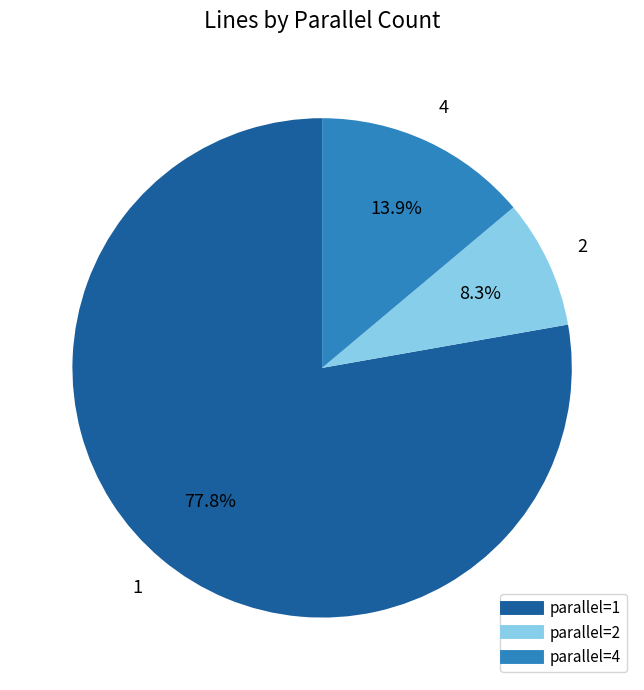

Does any single category account for the majority?

Yes